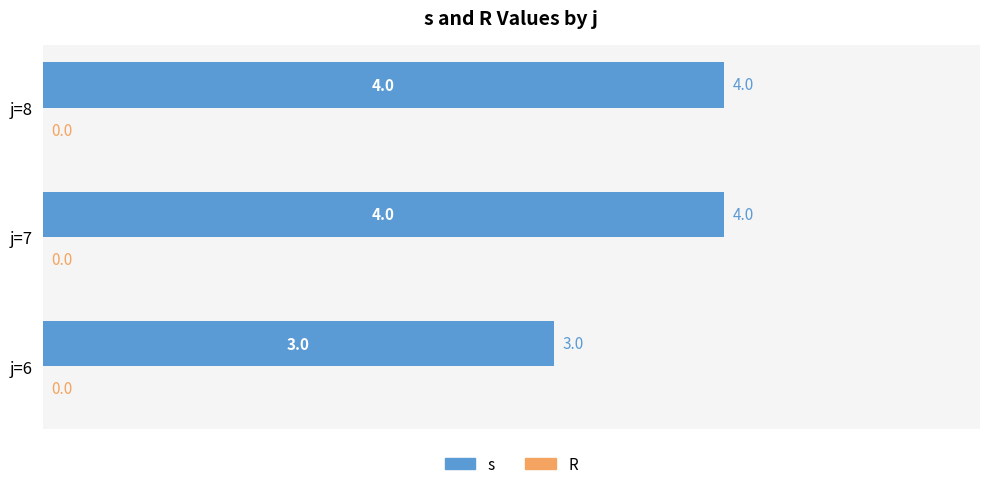

What is the sum of the values at j=7 and j=8?

8